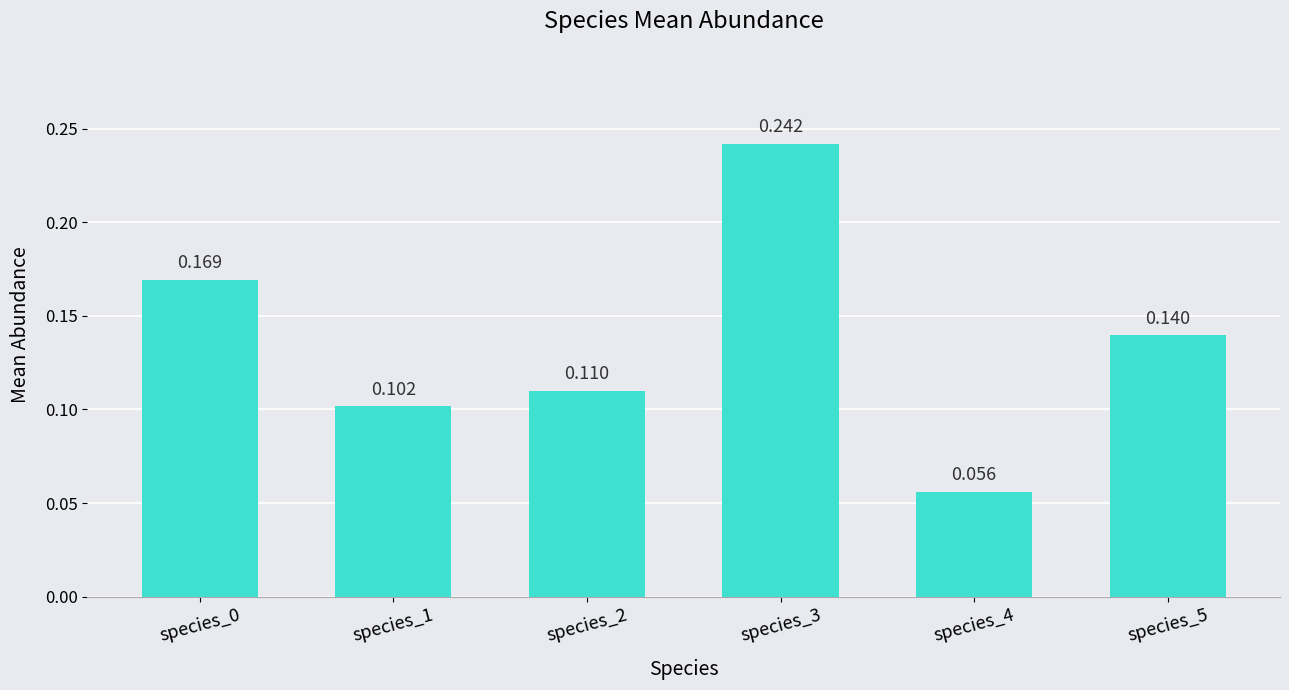

What is the value of the 5th bar from the left?

0.1